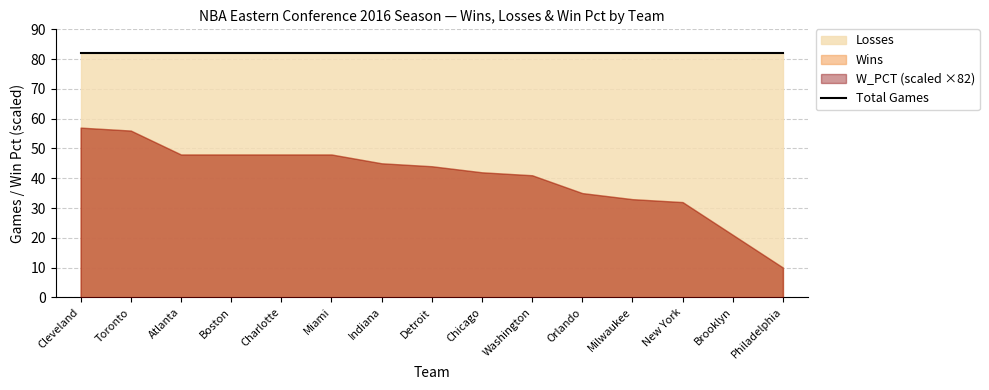

True or false: Wins and W_PCT cross at least once.

False